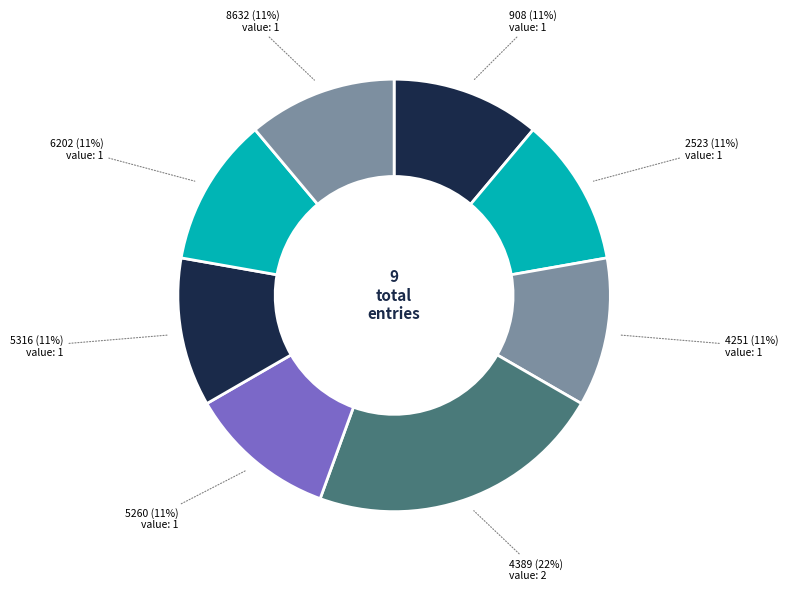

To the nearest percent, what portion does 2523 represent?

11%